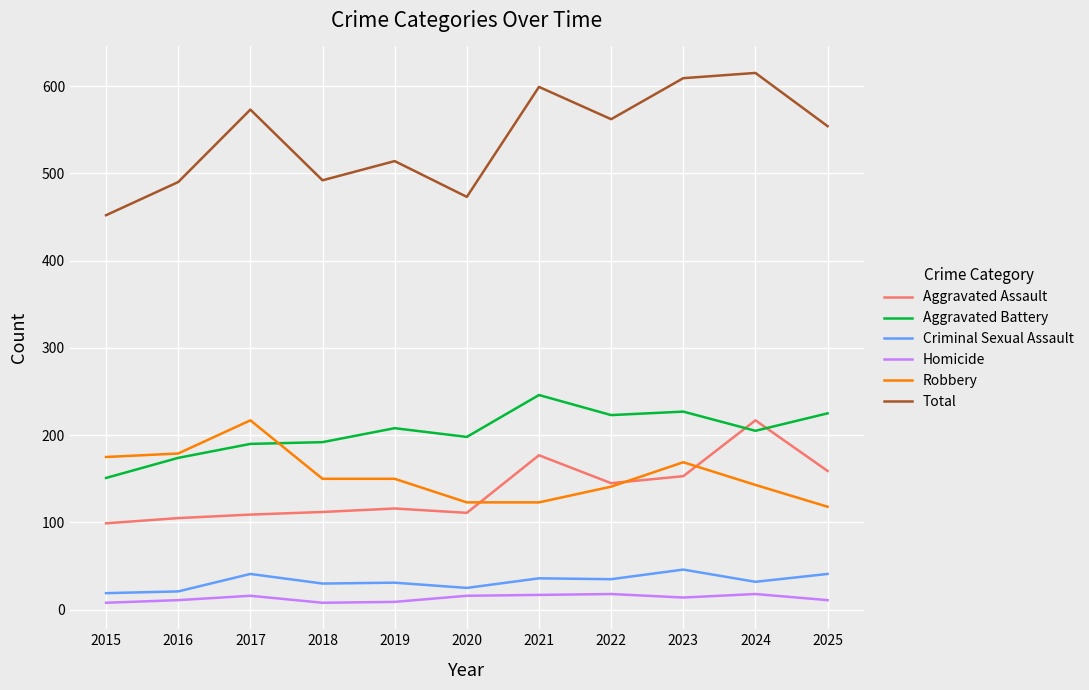

Where is Robbery nearest to the value 167?

2023